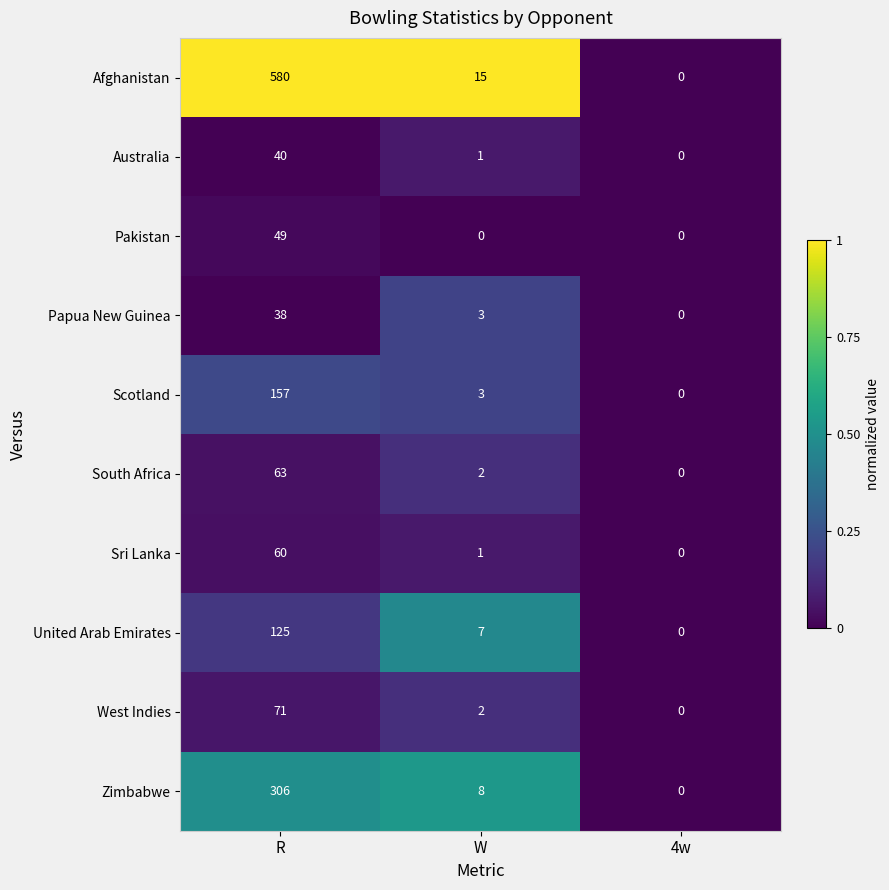

Rank the series by their maximum value, from highest to lowest.

Afghanistan, Zimbabwe, Scotland, United Arab Emirates, West Indies, South Africa, Sri Lanka, Pakistan, Australia, Papua New Guinea